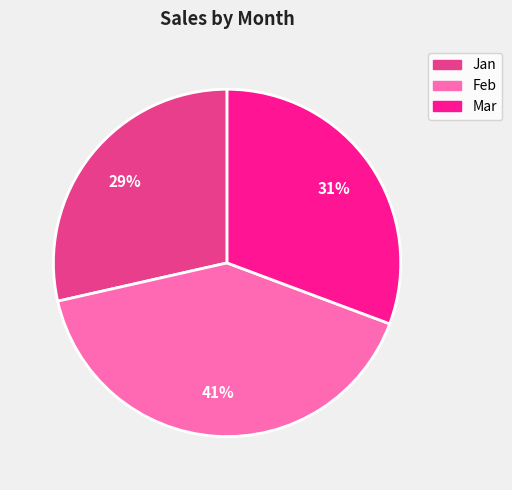

Does any single category account for the majority?

No